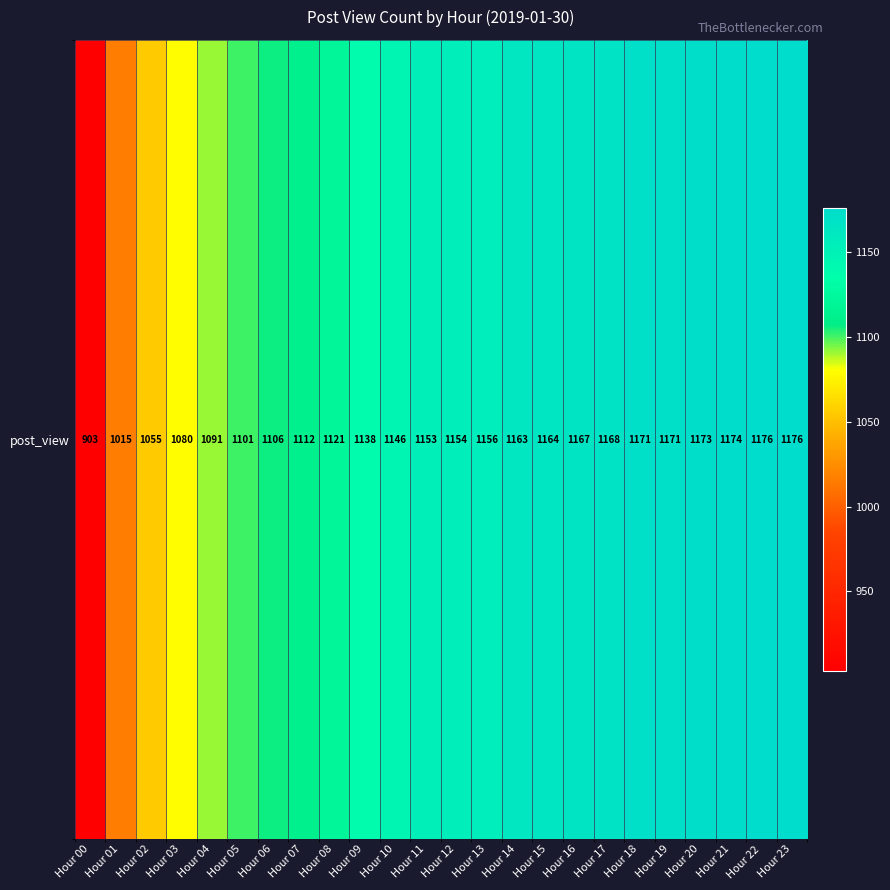

How many values are below 1154?

12